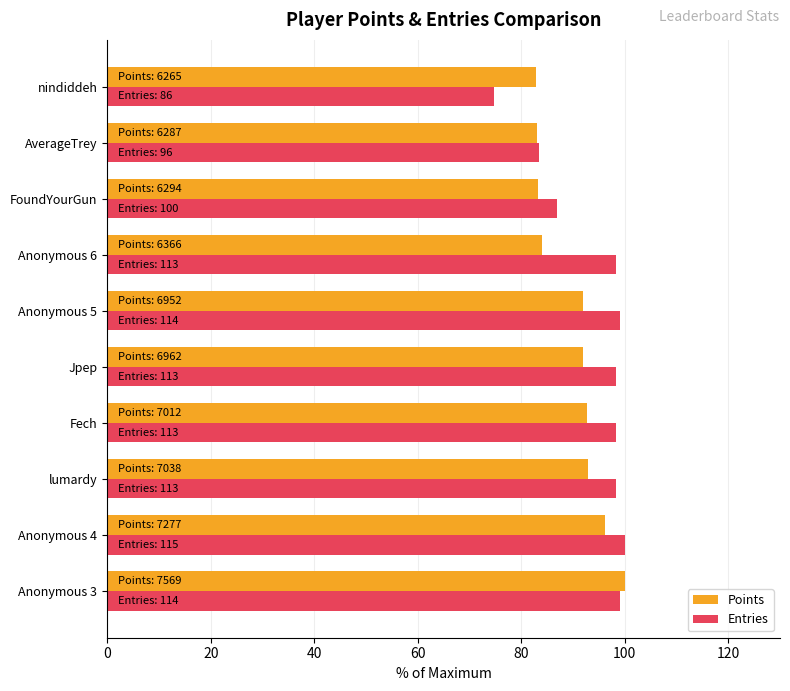

What is the highest value of the Points series?

100.0